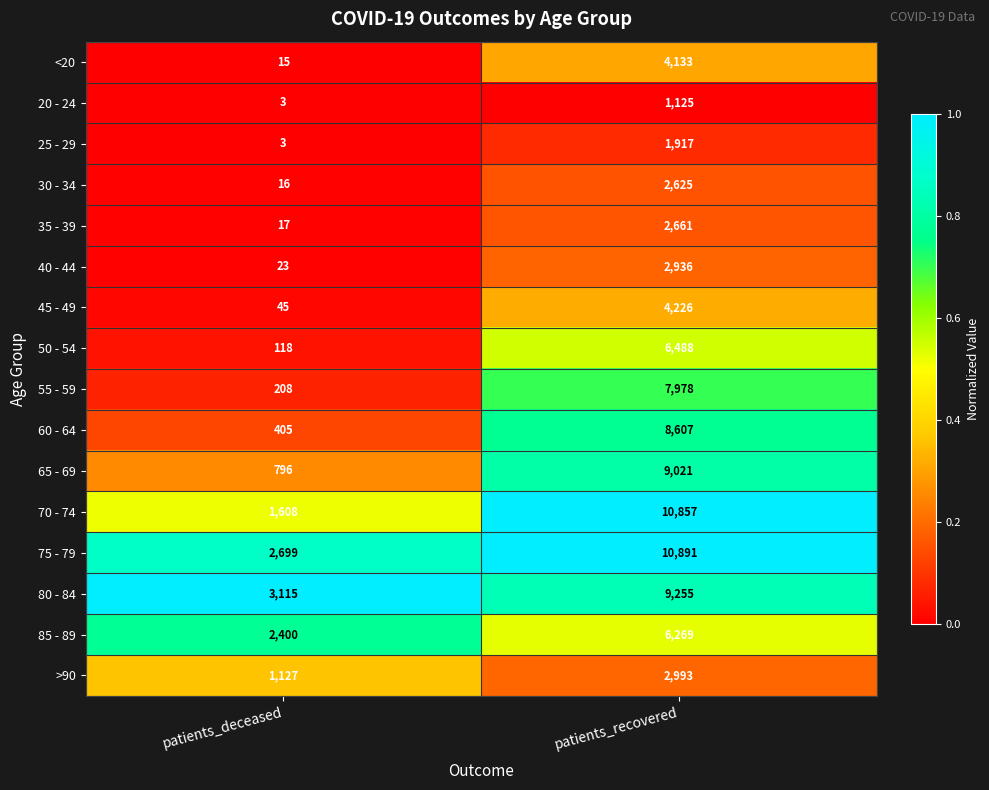

The value of >90 at patients_recovered is 2993. True or false?

True